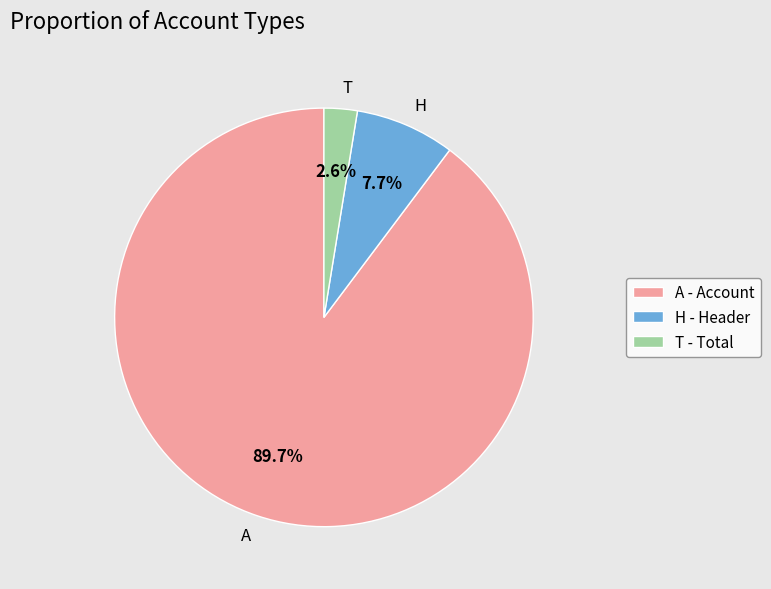

What percentage do T and H together represent?

10.3%